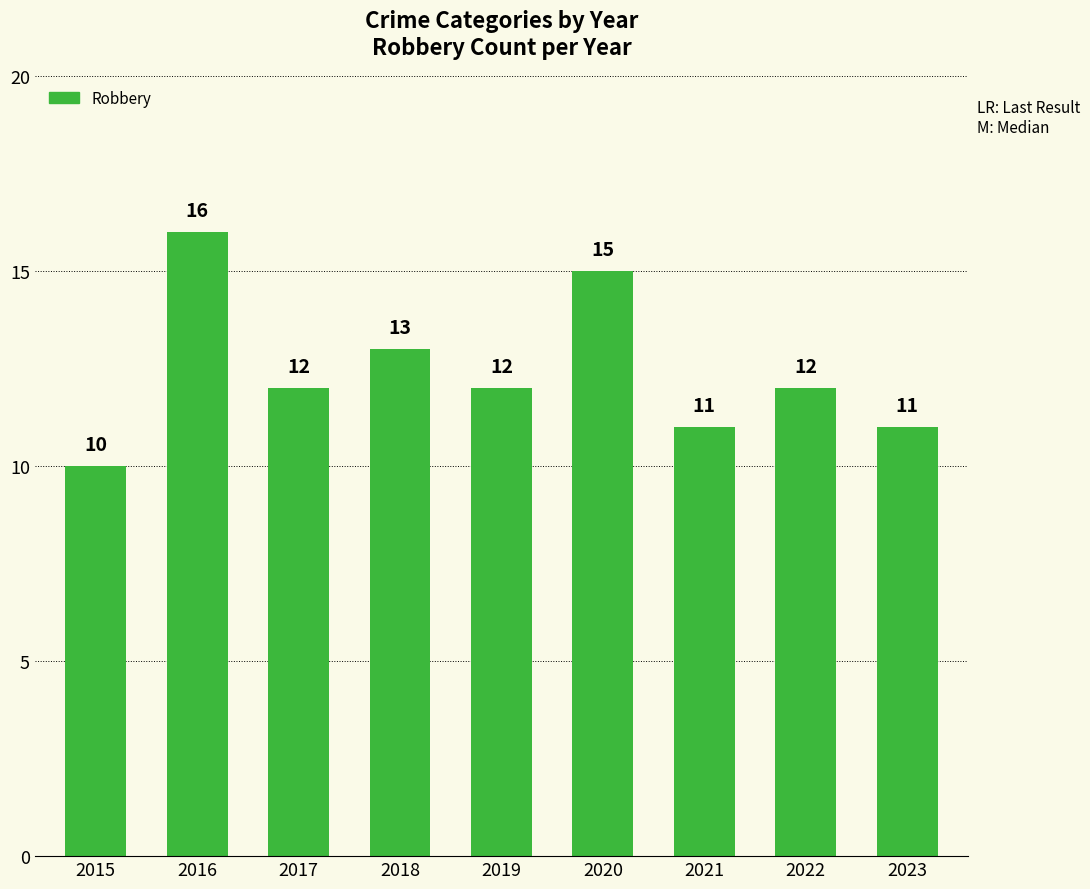

Which has a higher value, 2018 or 2019?

2018